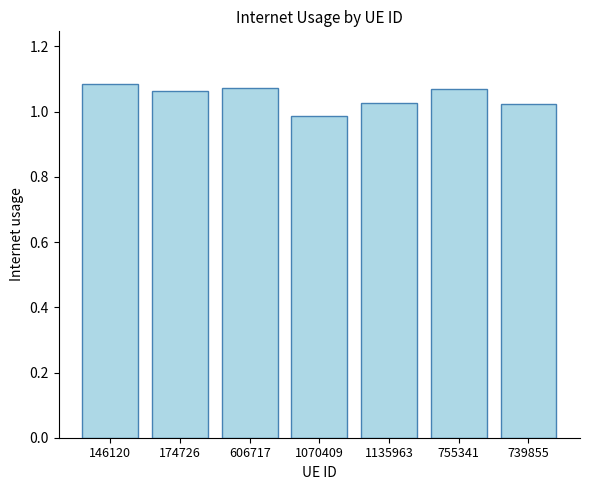

What is the label of the 6th bar from the right?

174726